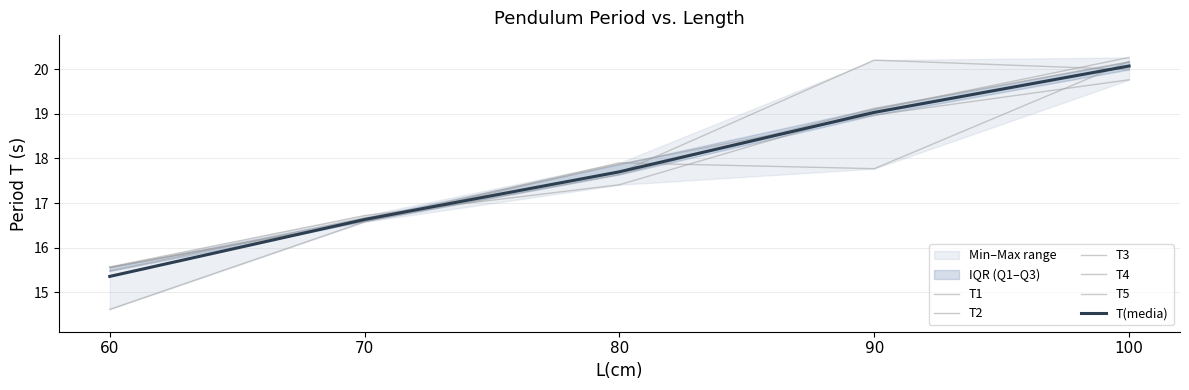

At 70, list the series in order from smallest to largest.

T2, T5, T4, T(media), T3, T1